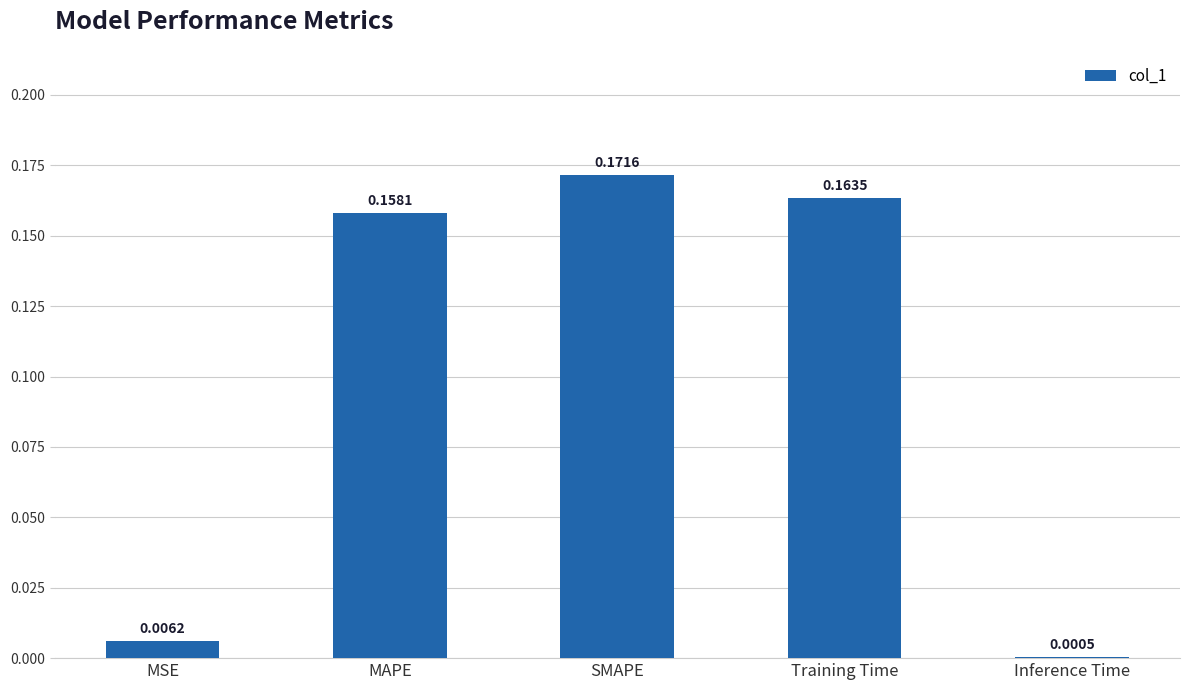

Which has a higher value, SMAPE or MSE?

SMAPE